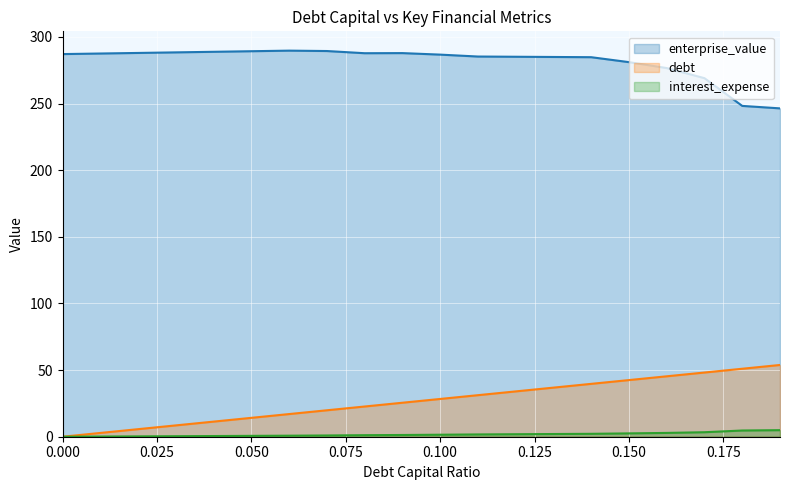

What is the total value across all series at 0.000?

287.2